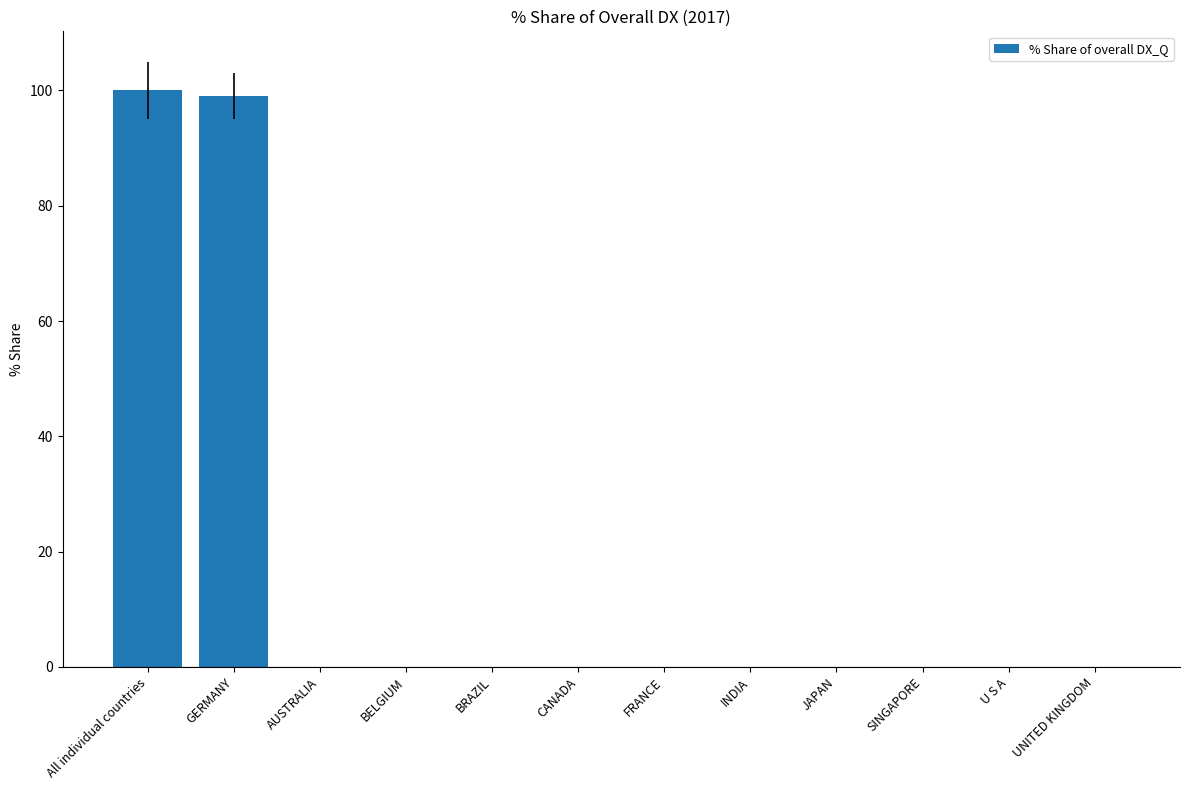

Is it true that the value at All individual countries is 153.2?

False